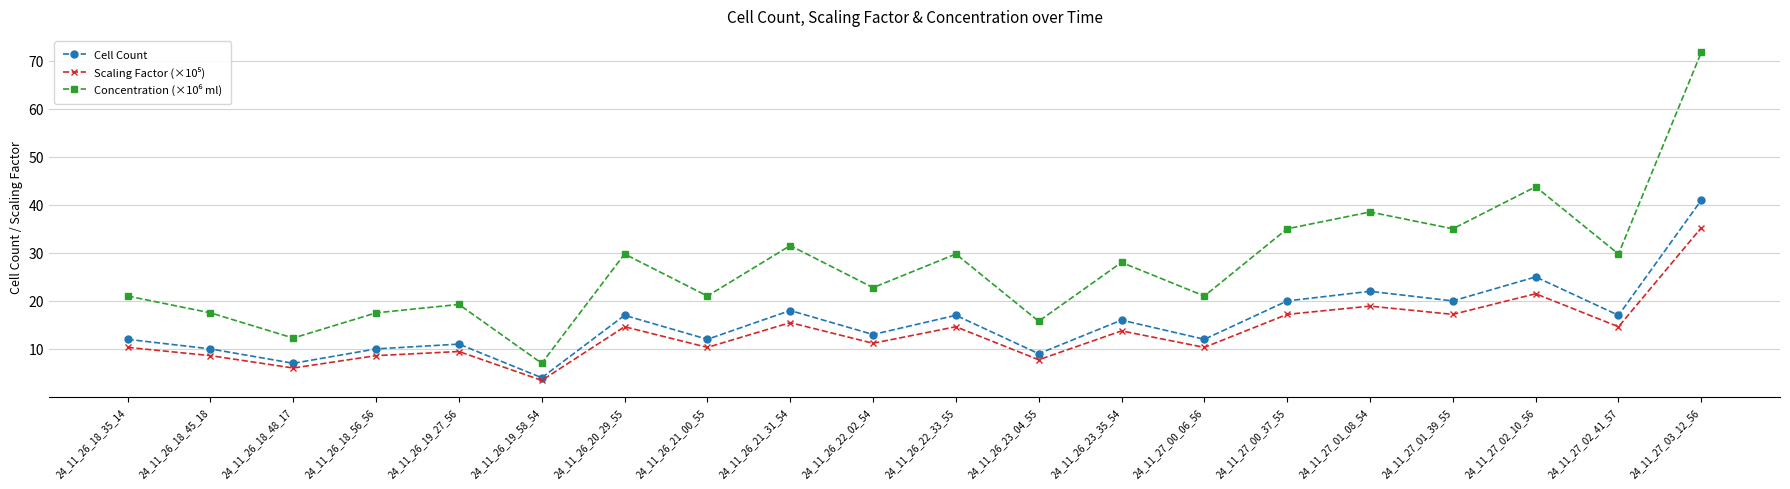

What is the total value across all series at 24_11_26_19_58_54?

14.4